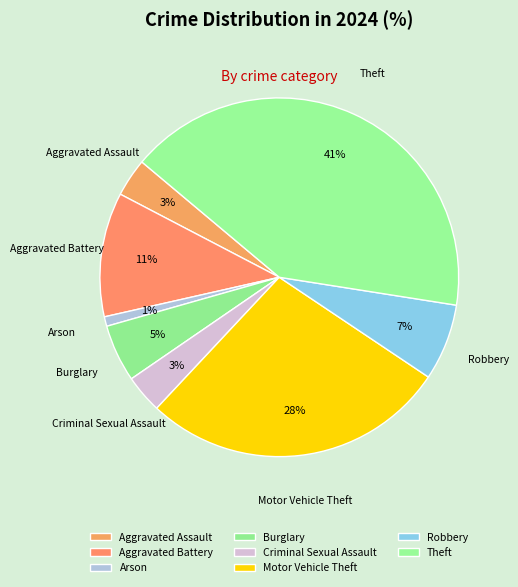

The Motor Vehicle Theft slice represents 28% of the pie. True or false?

True